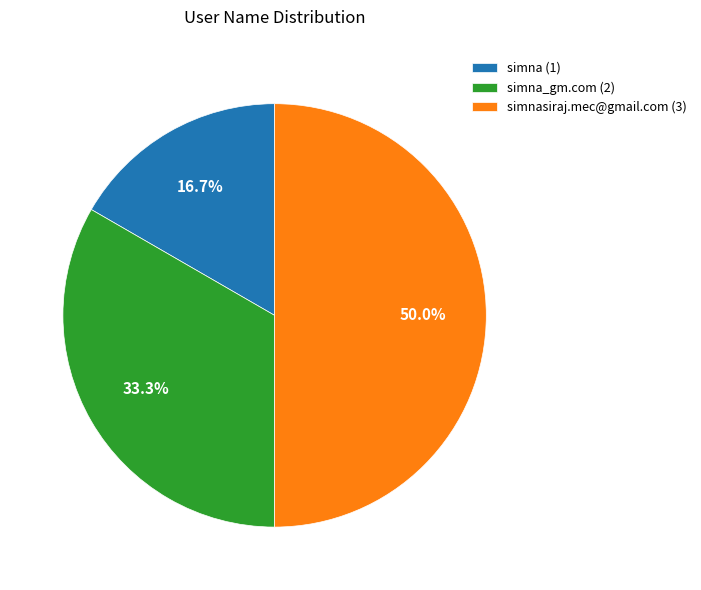

Count the number of slices in the pie.

3